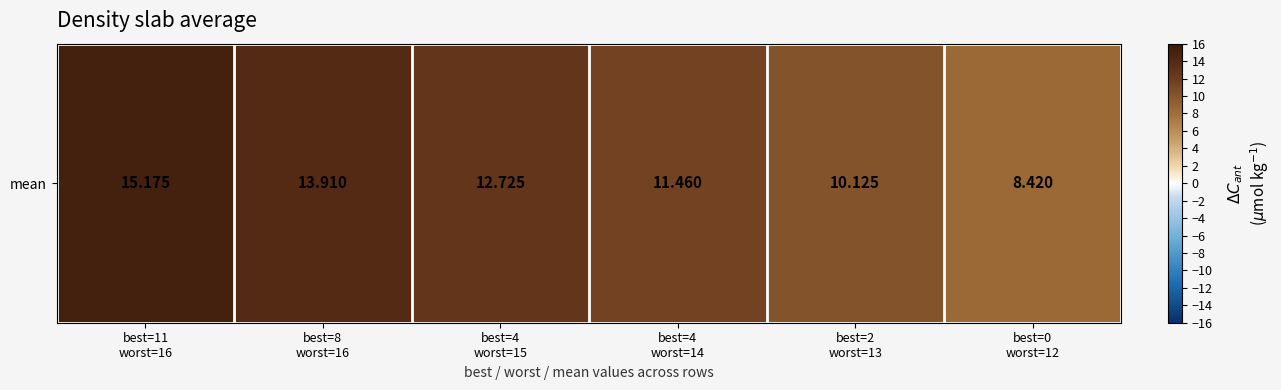

List the labels in order of value, largest first.

best=11
worst=16, best=8
worst=16, best=4
worst=15, best=4
worst=14, best=2
worst=13, best=0
worst=12